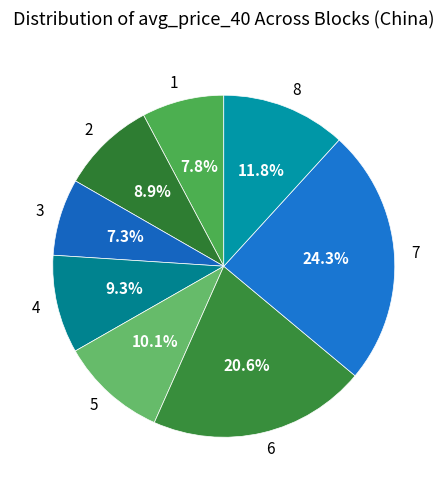

Between 4 and 7, which is larger?

7